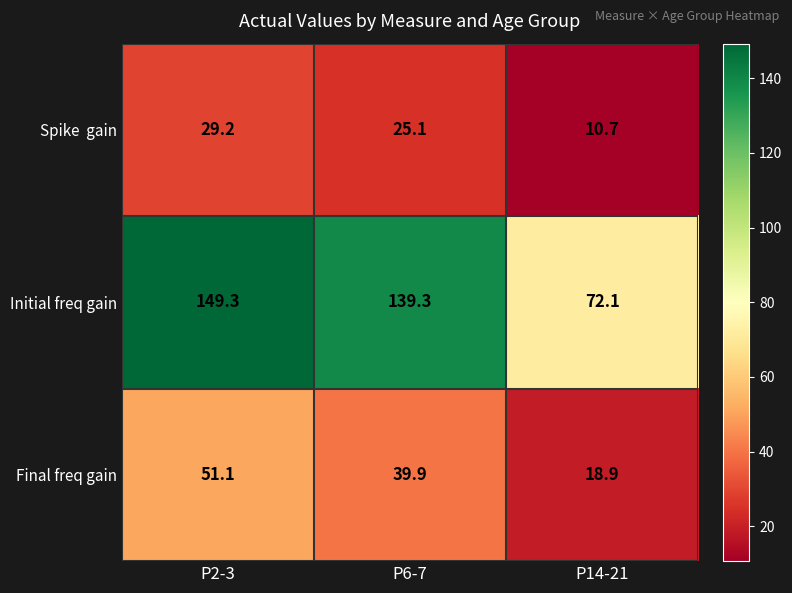

At which category is the sum across all series the highest?

P2-3